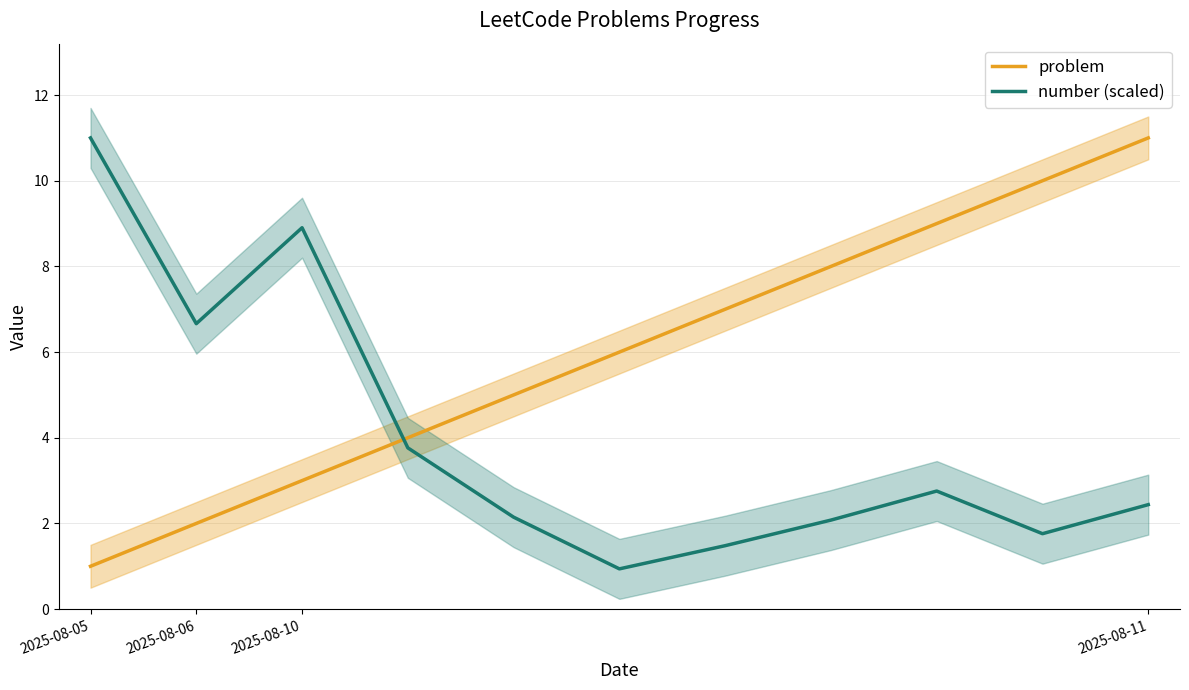

Is it true that problem equals 8.0 at 7?

True